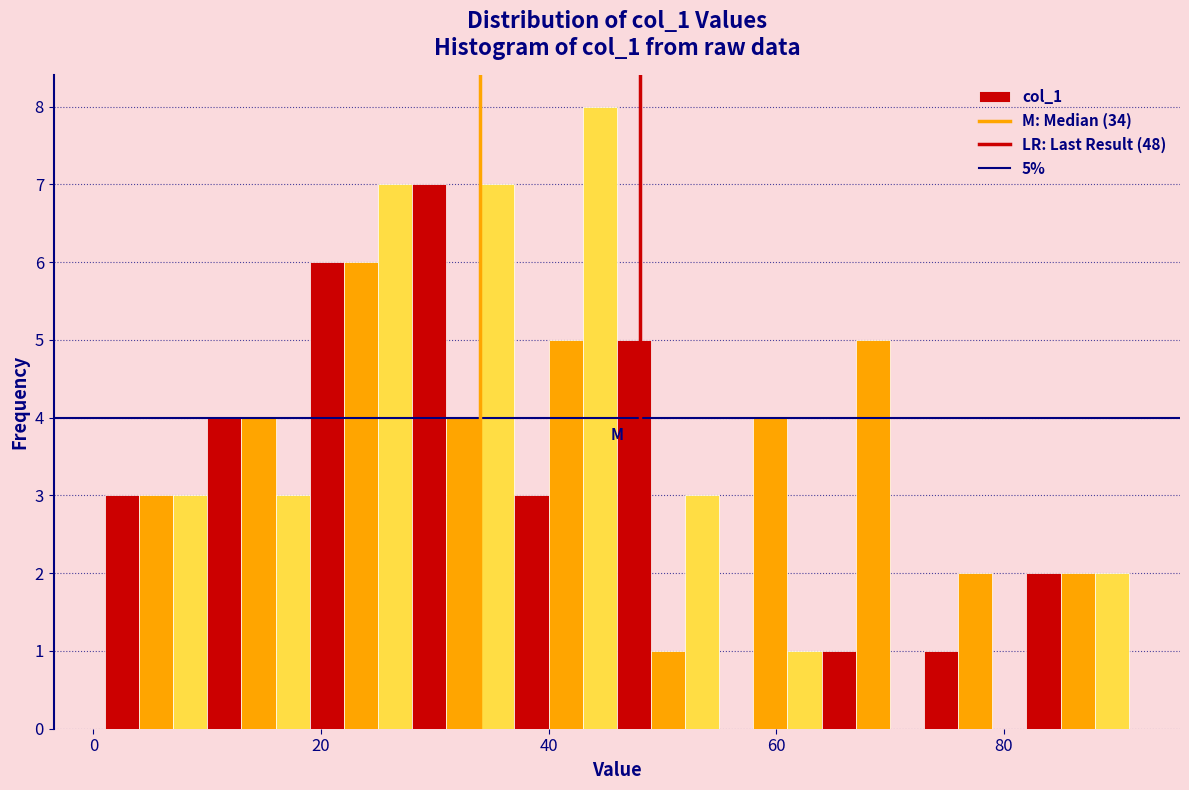

Read against the x-axis, roughly where is the centre of the tallest bar?

44